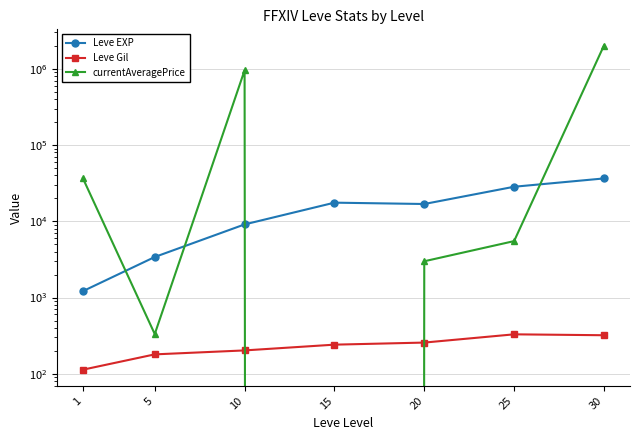

How many data points does each series have?

7